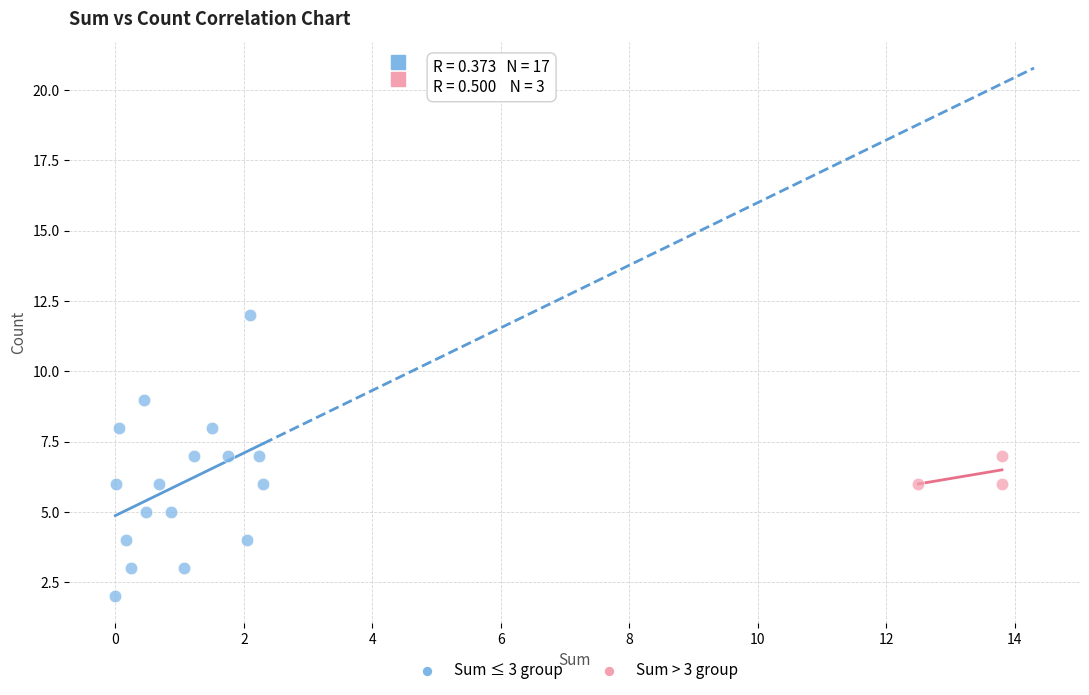

Which series has the widest spread of Y values?

Sum ≤ 3 group